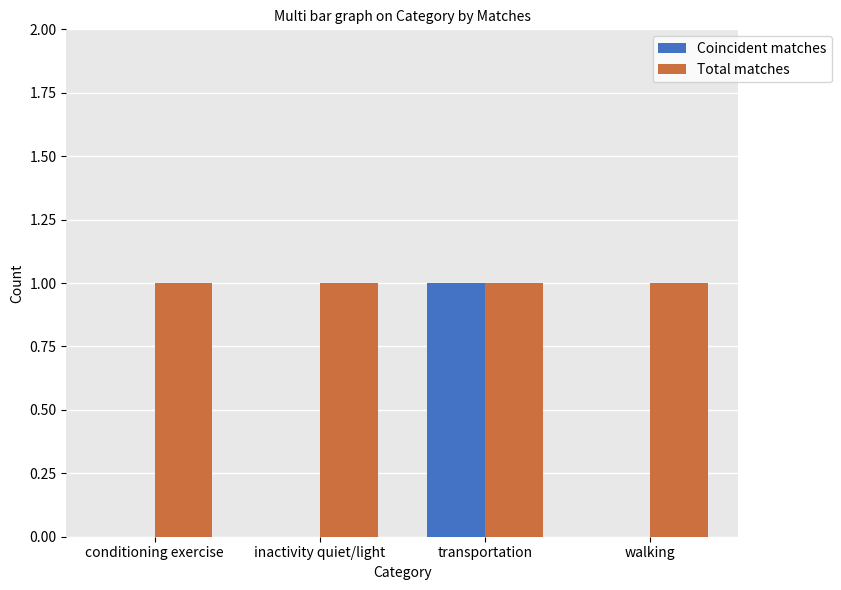

How many groups of bars are there?

4